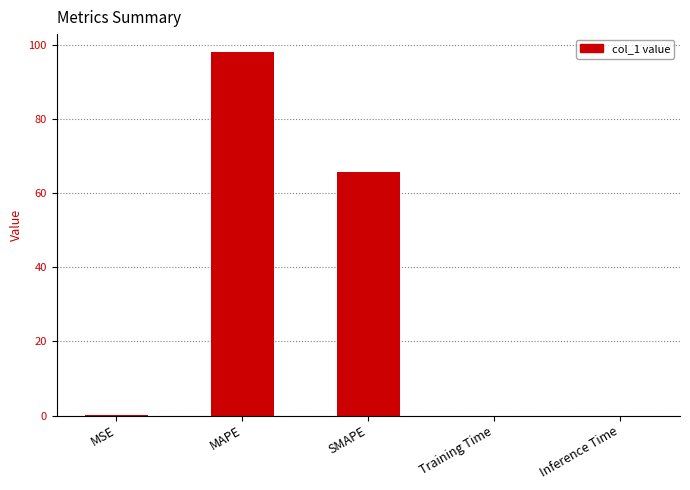

The chart shows a value of 0.1 at MSE. True or false?

True